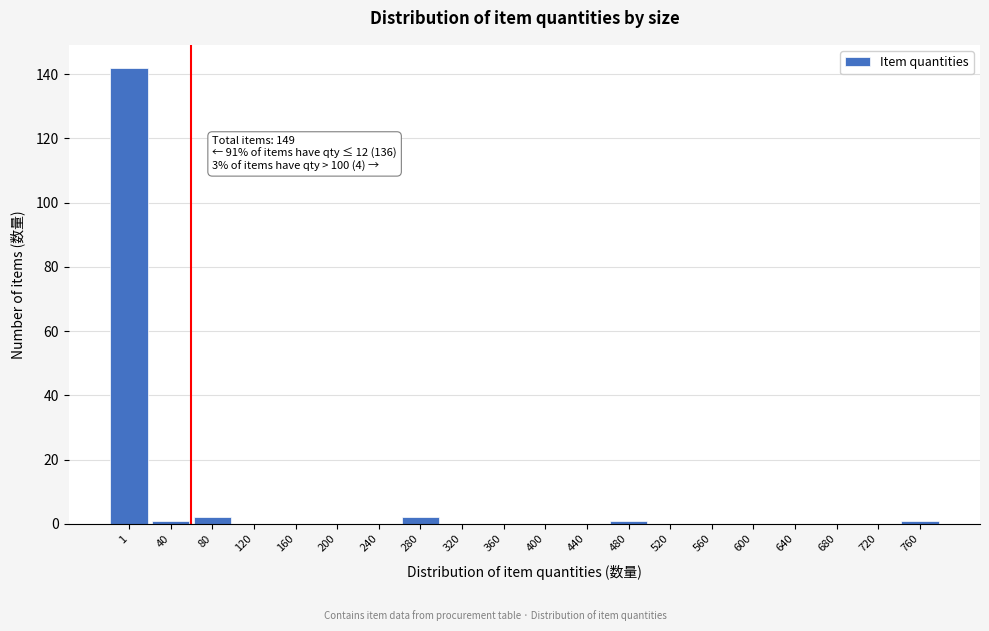

Reading left to right, list all the values displayed in this chart.

1=142	40=1	80=2	120=0	160=0	200=0	240=0	280=2	320=0	360=0	400=0	440=0	480=1	520=0	560=0	600=0	640=0	680=0	720=0	760=1